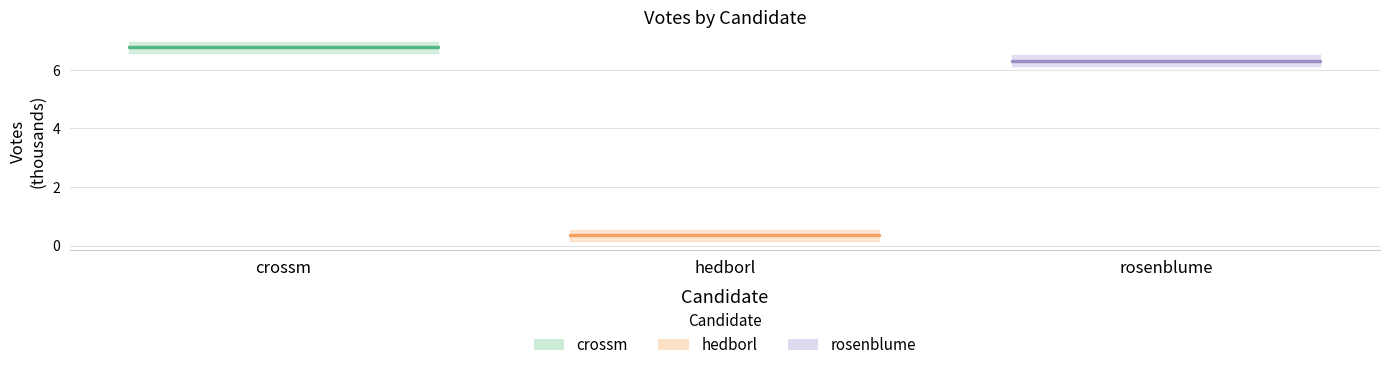

Is this an area chart (filled region under the line)?

No